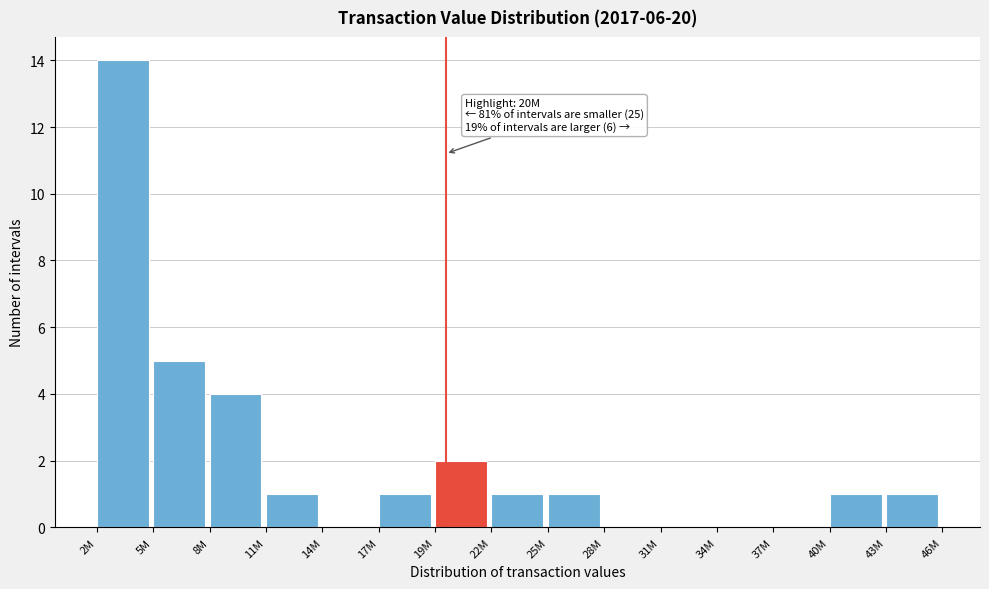

Reading left to right, extract all data points from this chart.

2M=14	5M=5	8M=4	11M=1	14M=0	17M=1	19M=2	22M=1	25M=1	28M=0	31M=0	34M=0	37M=0	40M=1	43M=1